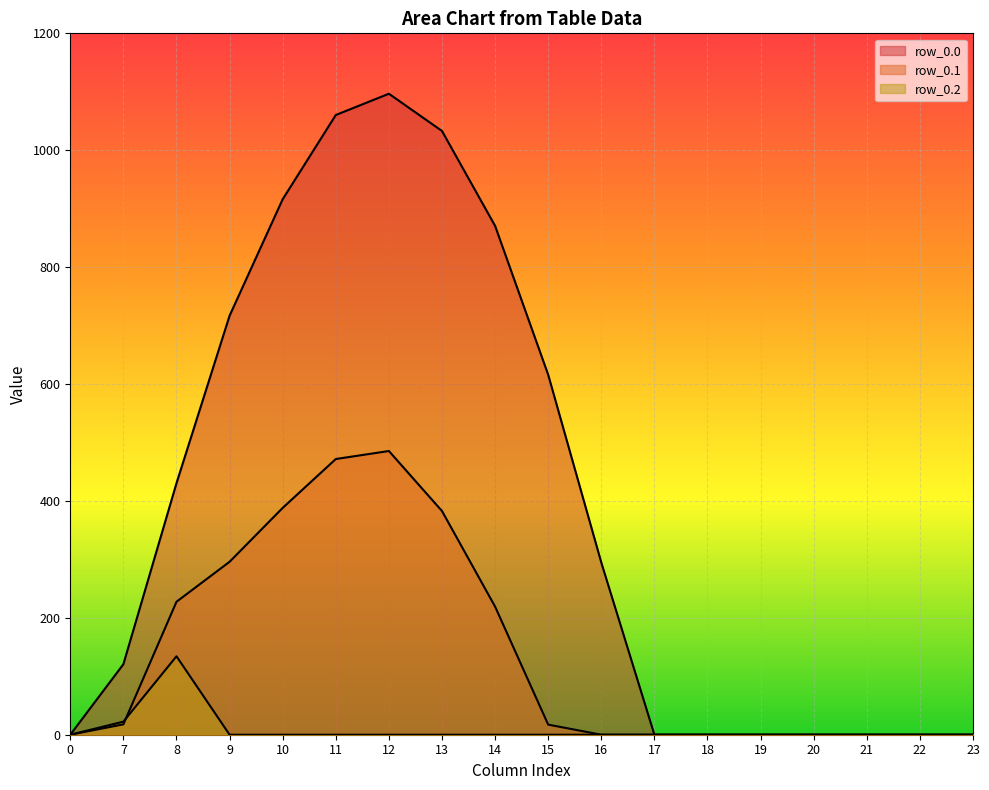

Between 7 and 8, which series saw the biggest shift?

row_0.0